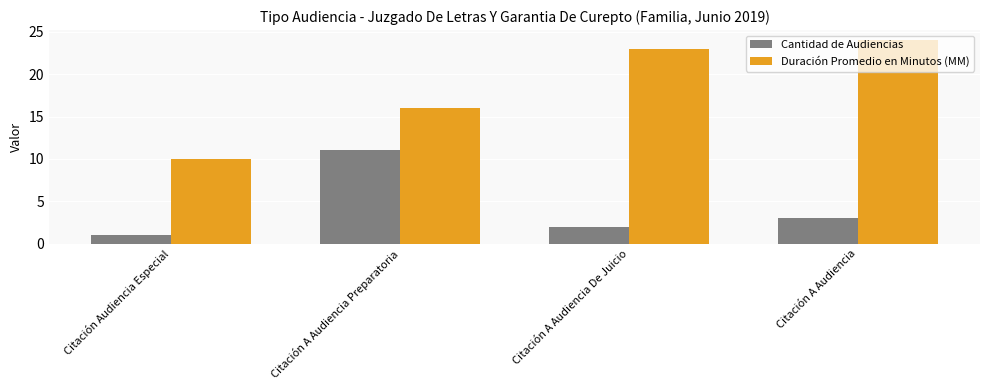

What are all the series names shown in the legend?

Cantidad de Audiencias, Duración Promedio en Minutos (MM)